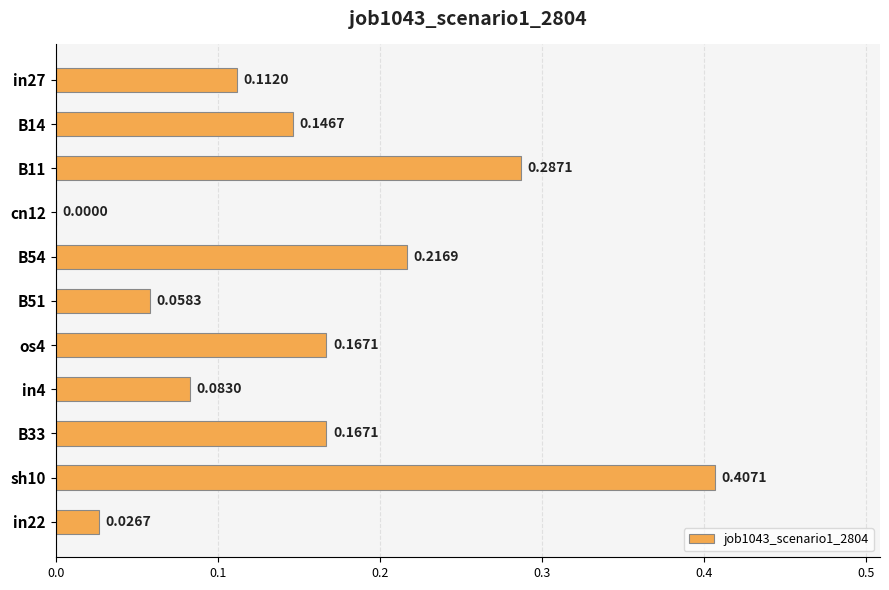

Are the bars grouped side by side (vs. stacked)?

No